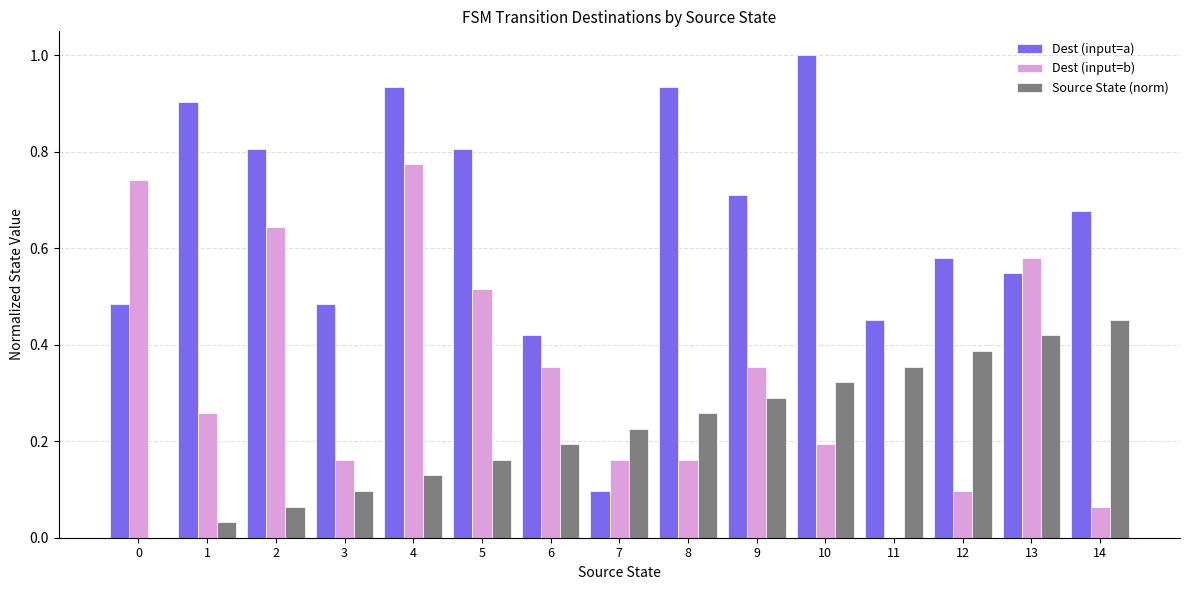

At which category is the sum across all series the highest?

4